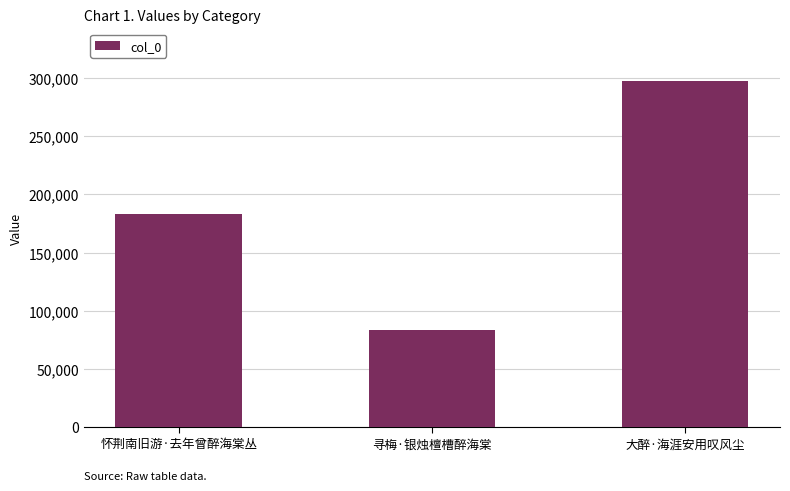

Reading right to left, extract all data points from this chart.

297914	83234	183651